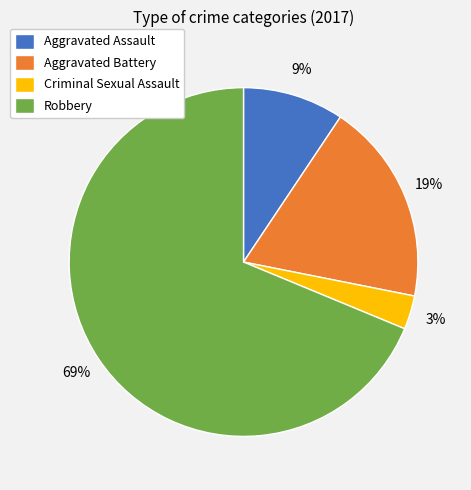

The Robbery slice represents 69% of the pie. True or false?

True